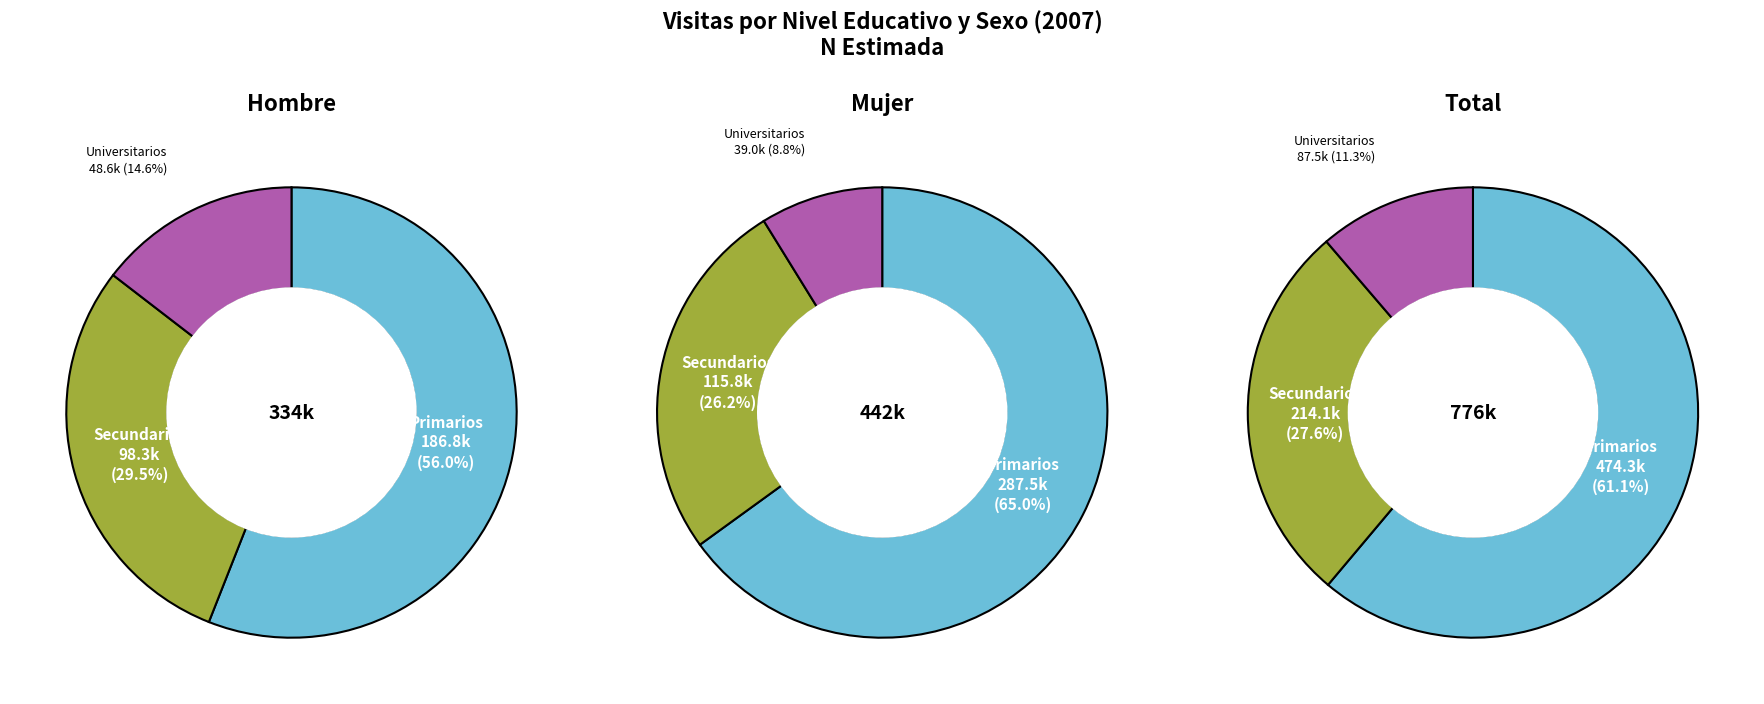

Is it true that Total is 60% of the pie?

False